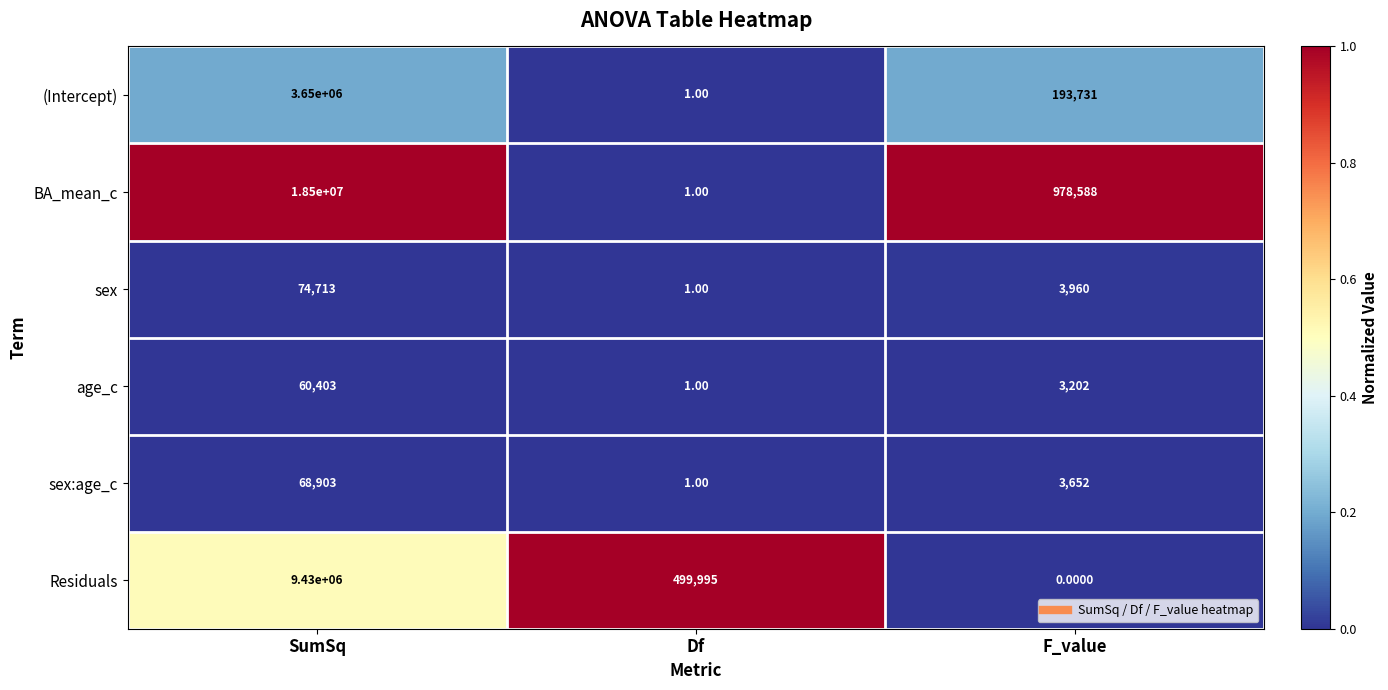

What is the average value of the sex series?

26225